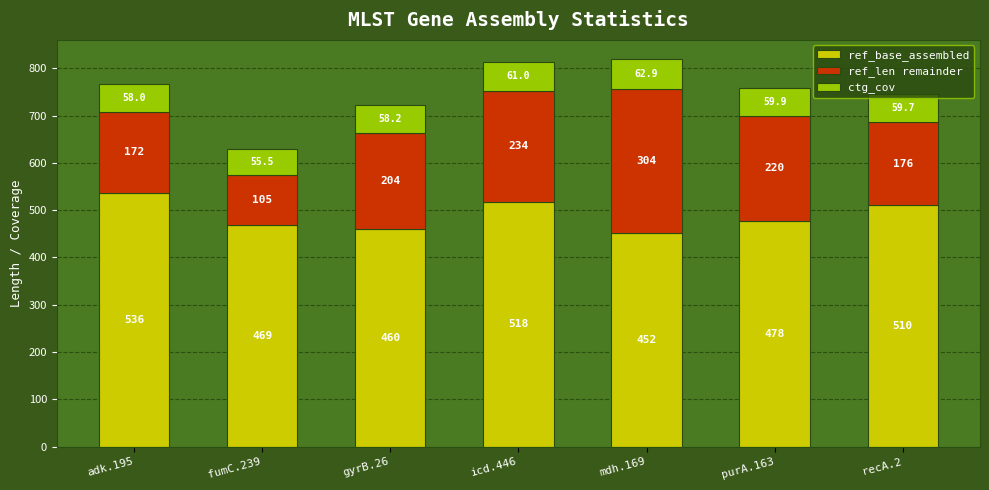

Where does the ref_base_assembled series first go above 478?

adk.195